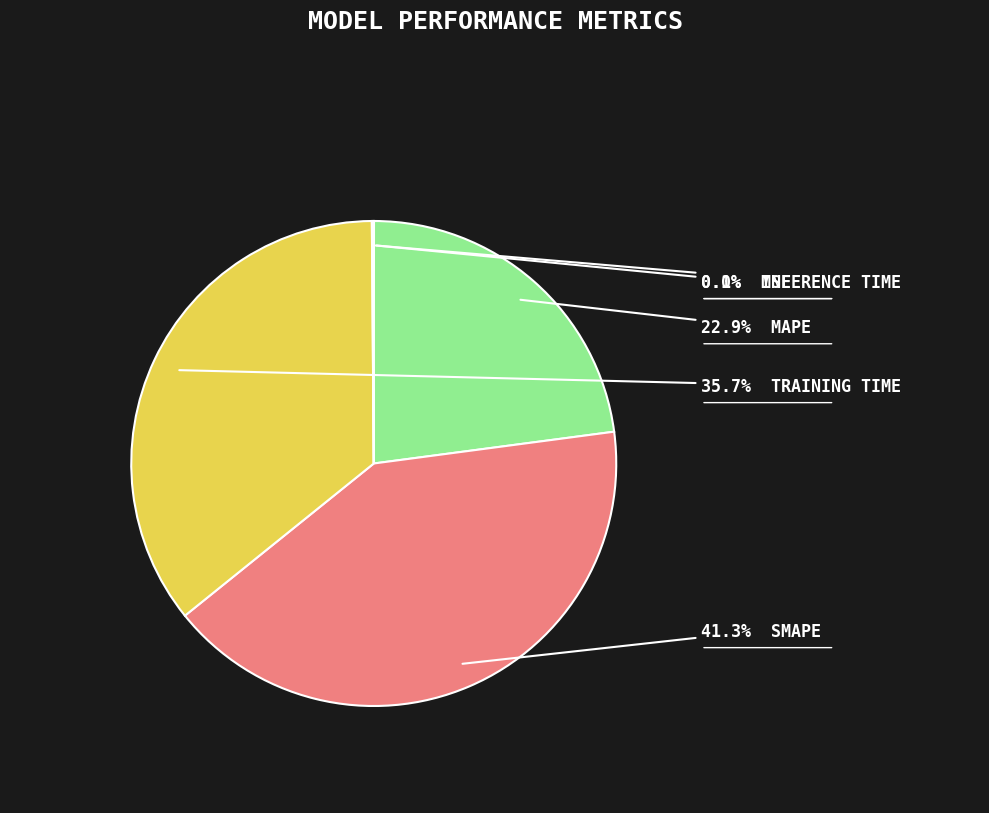

Does any single category account for the majority?

No